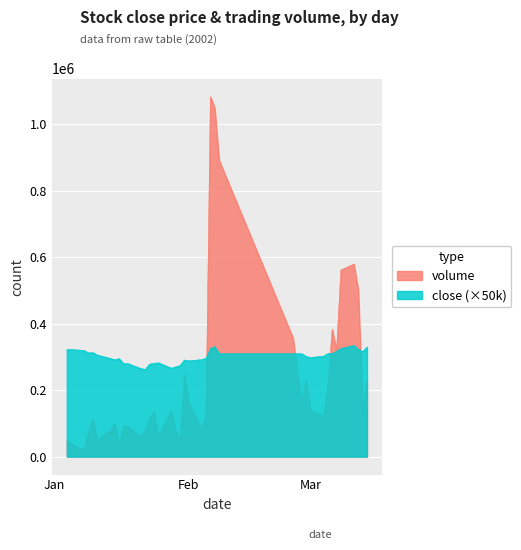

What is the lowest value of the volume series?

23500.0